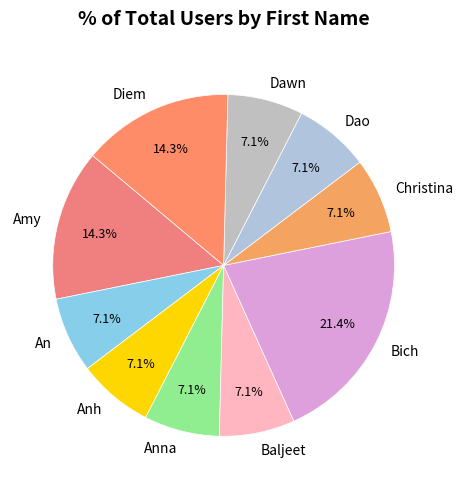

Which category has the biggest portion of the pie?

Bich